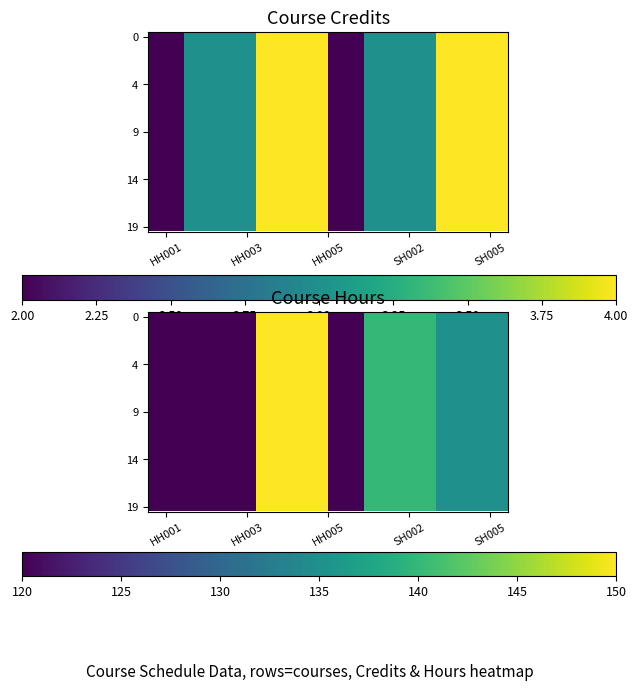

At how many categories does at least one series exceed 122?

6